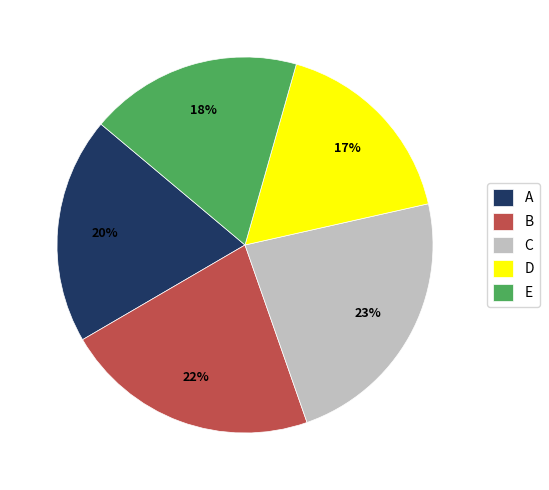

To the nearest percent, what portion does C represent?

23%